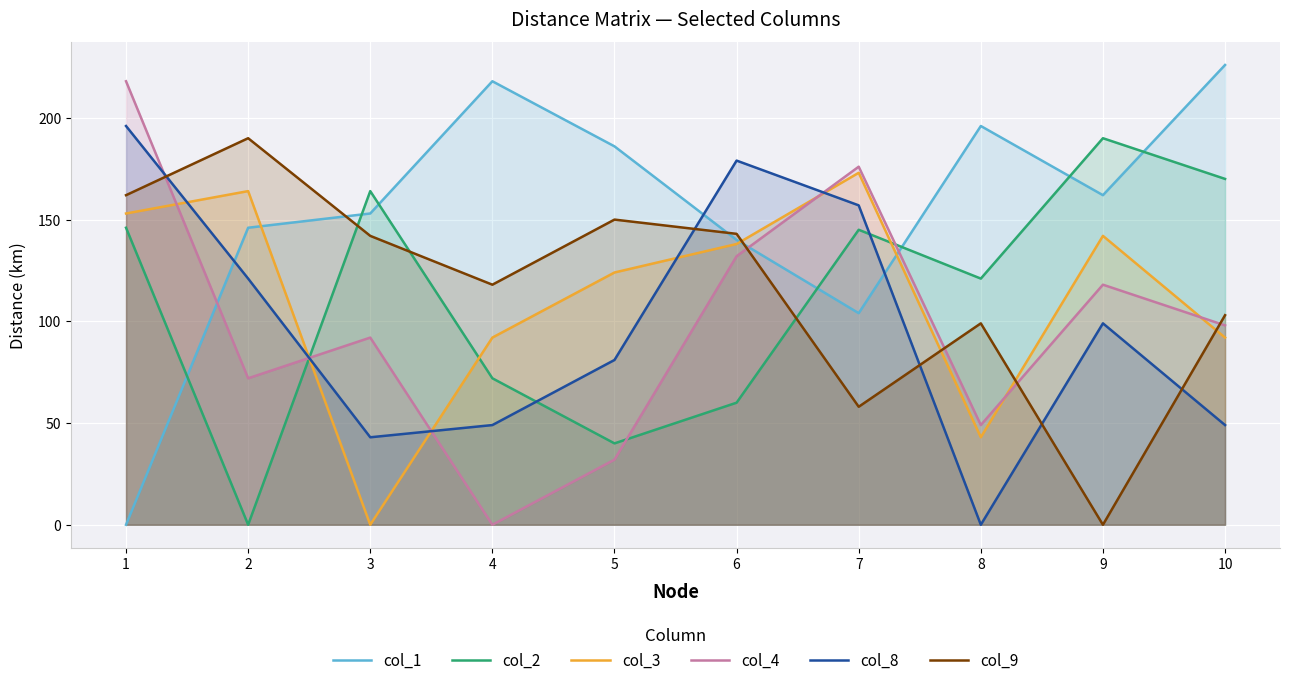

What is the average value of the col_9 series?

116